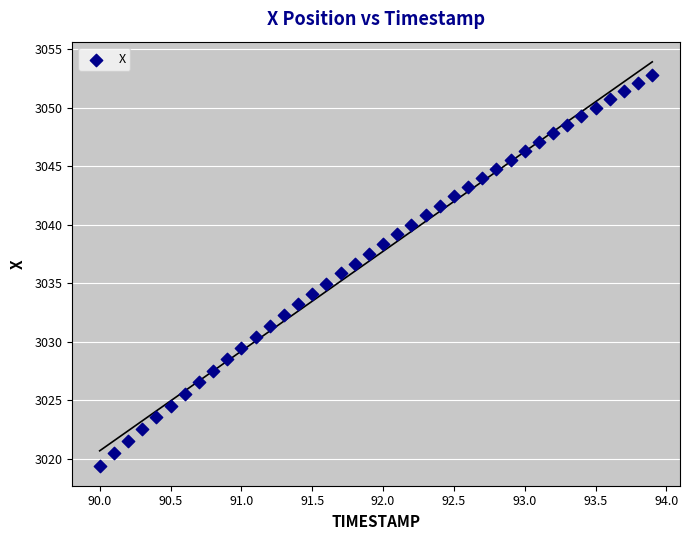

What is the range of X values (max minus min)?

3.9